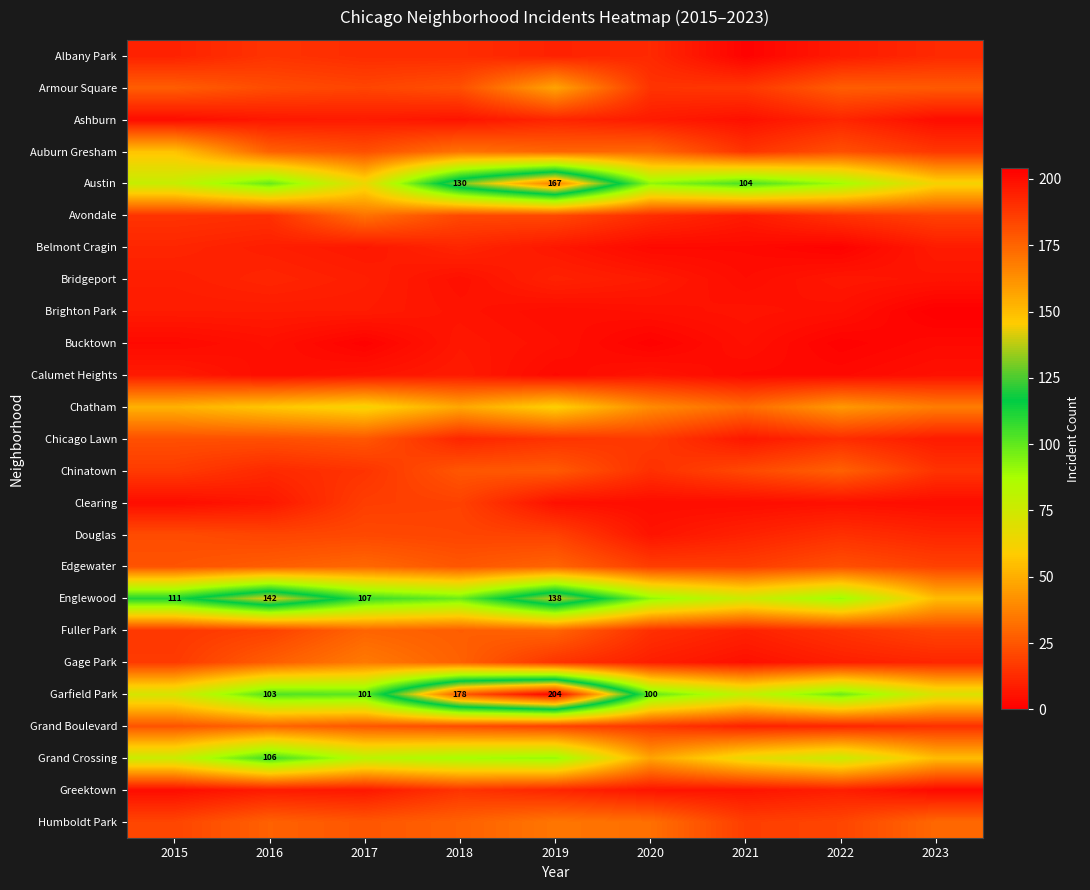

What is the spread (max minus min) of values at 2021?

103